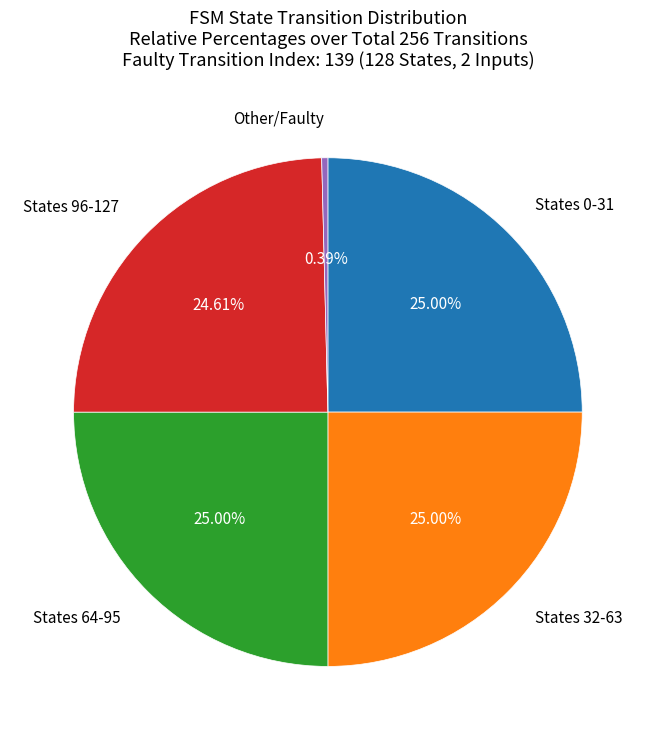

Does any single category account for the majority?

No